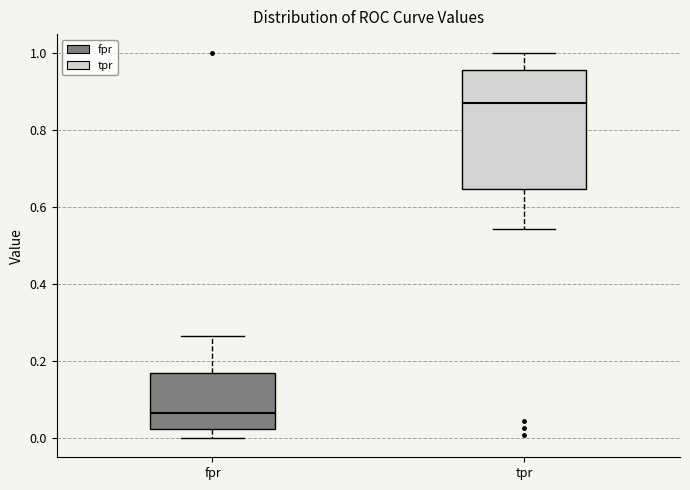

Comparing the boxes themselves (not the whiskers), which one is the tallest?

tpr